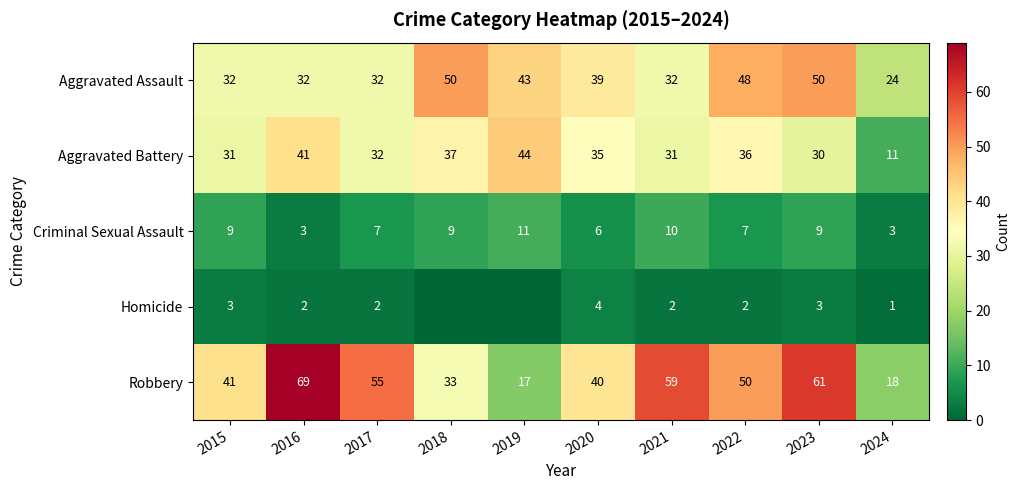

Is the value of Homicide at 2024 greater than the value of Criminal Sexual Assault at 2017?

No